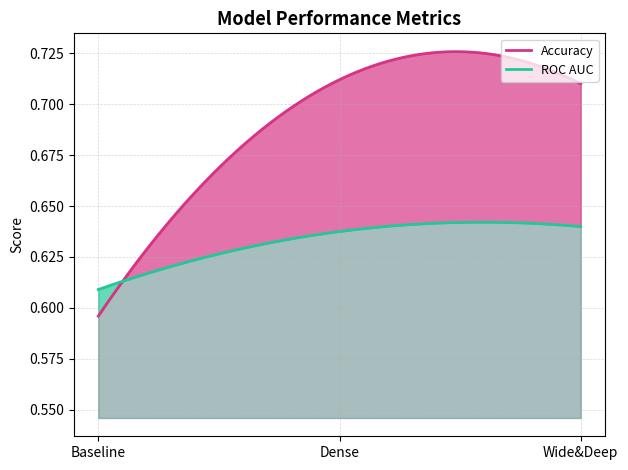

What is the difference between the highest and lowest values at Wide&Deep?

0.1